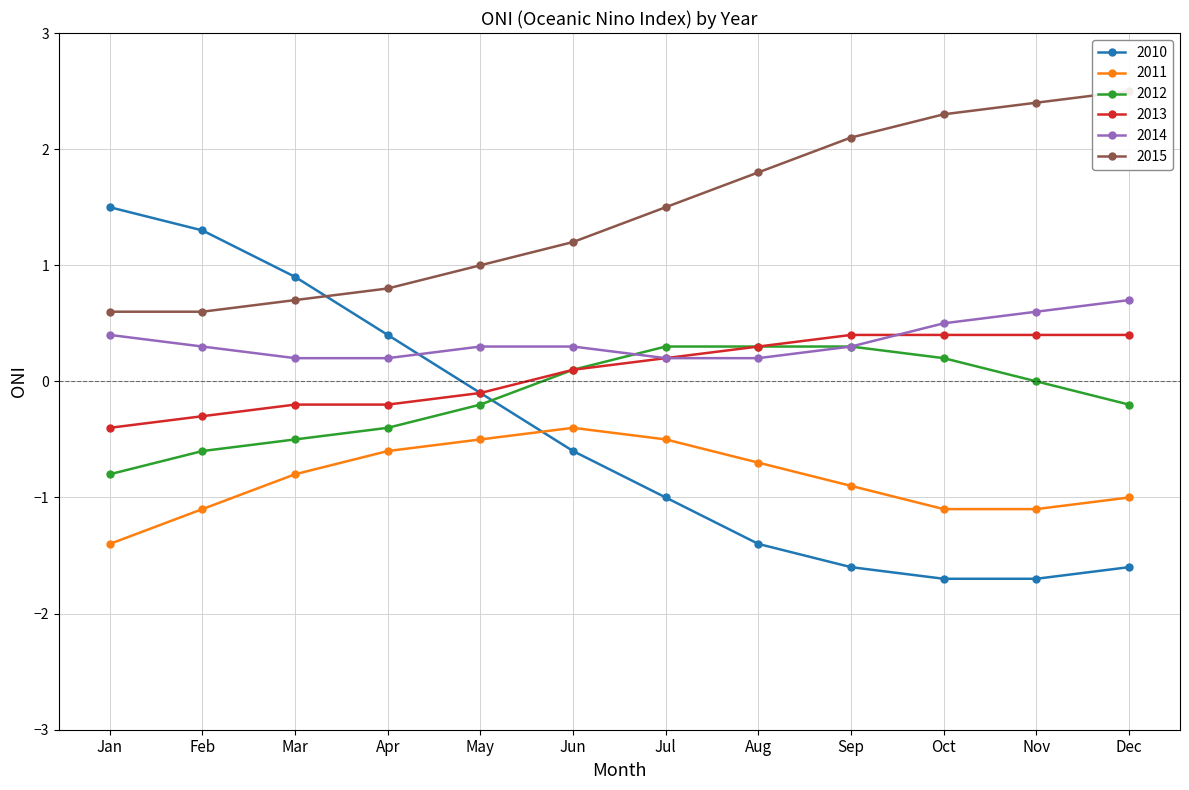

What is the difference between the highest and lowest values at Apr?

1.4